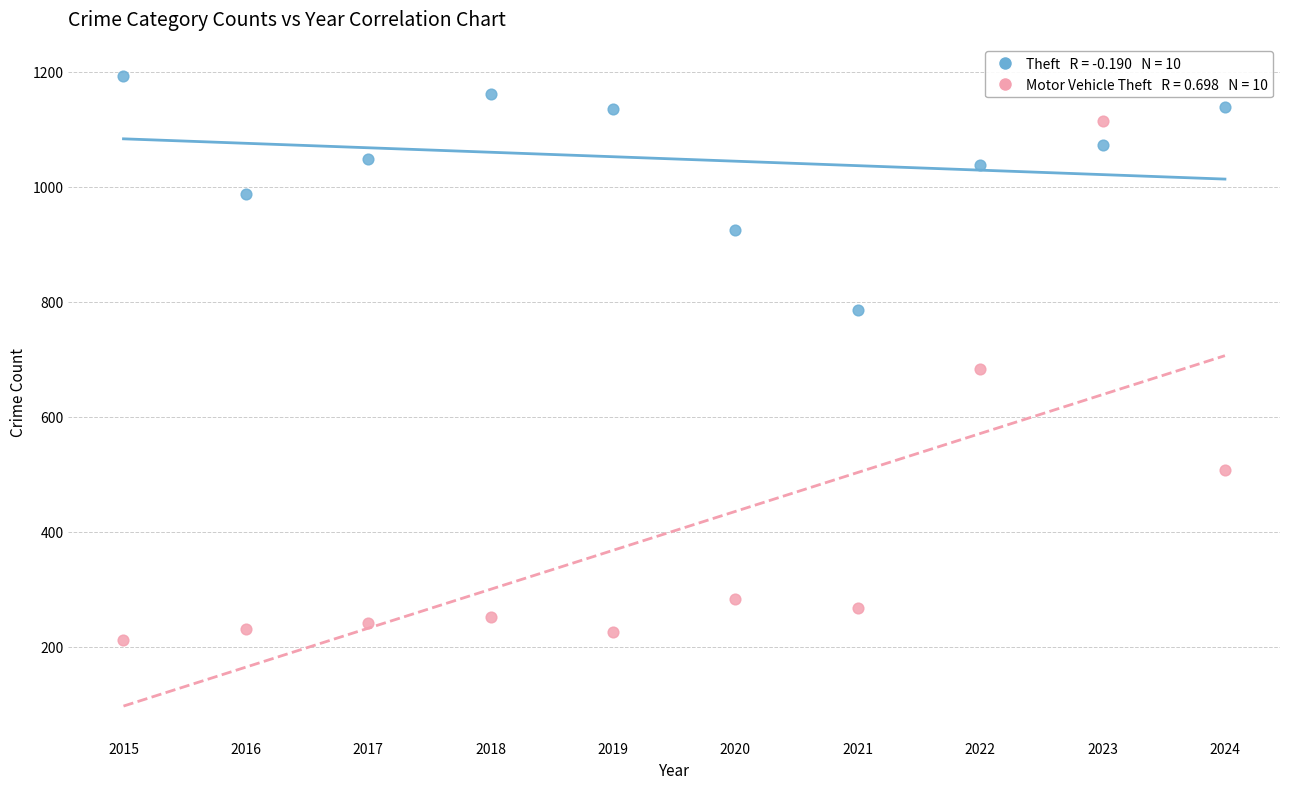

Across all data points, what is the range of Y values (max minus min)?

982